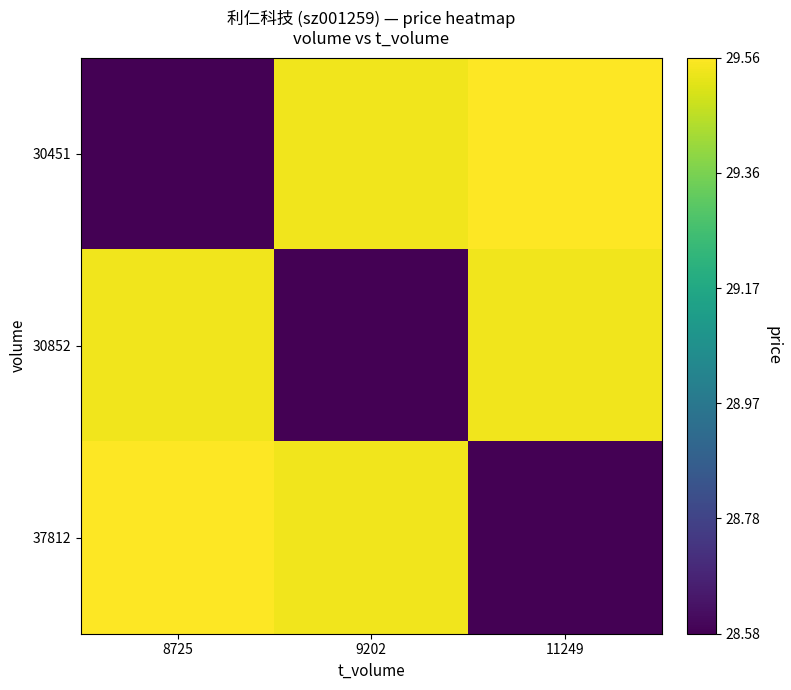

At which category does the chart reach its minimum across all series?

8725